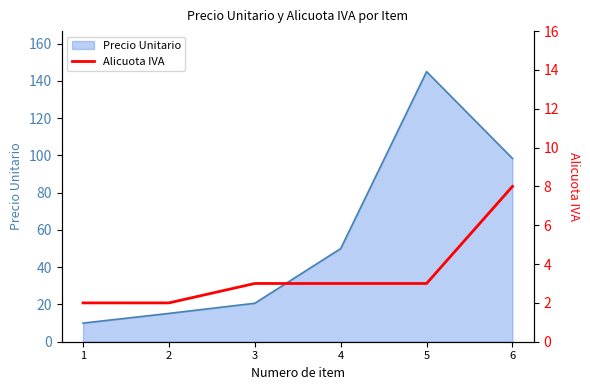

What is the difference between the second highest and second lowest values?

1